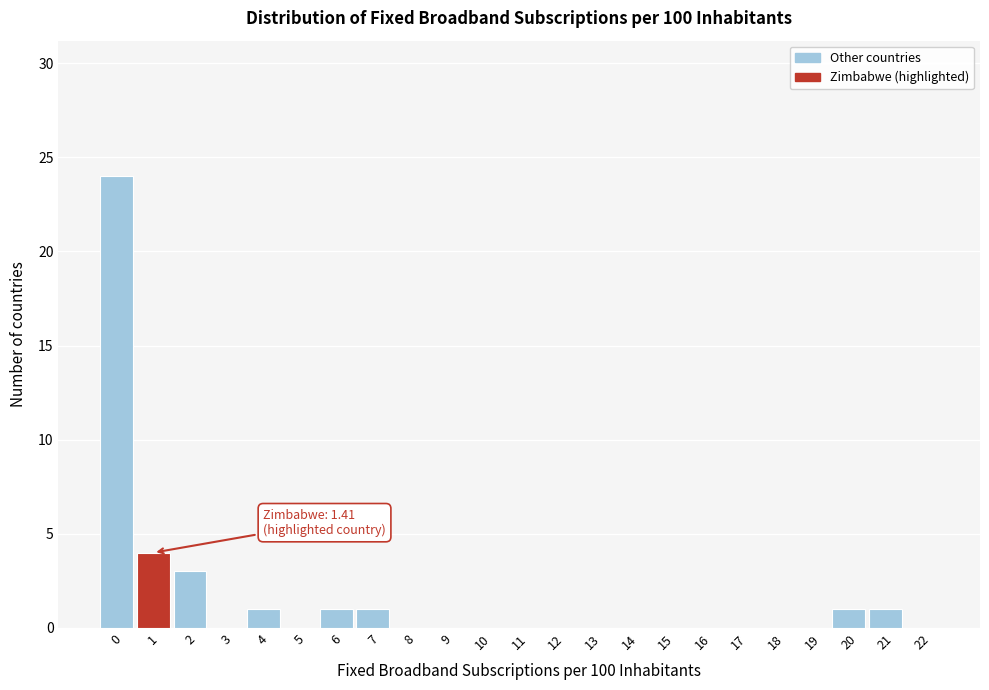

Reading left to right, what are all the values shown in this chart?

0=24	1=4	2=3	3=0	4=1	5=0	6=1	7=1	8=0	9=0	10=0	11=0	12=0	13=0	14=0	15=0	16=0	17=0	18=0	19=0	20=1	21=1	22=0